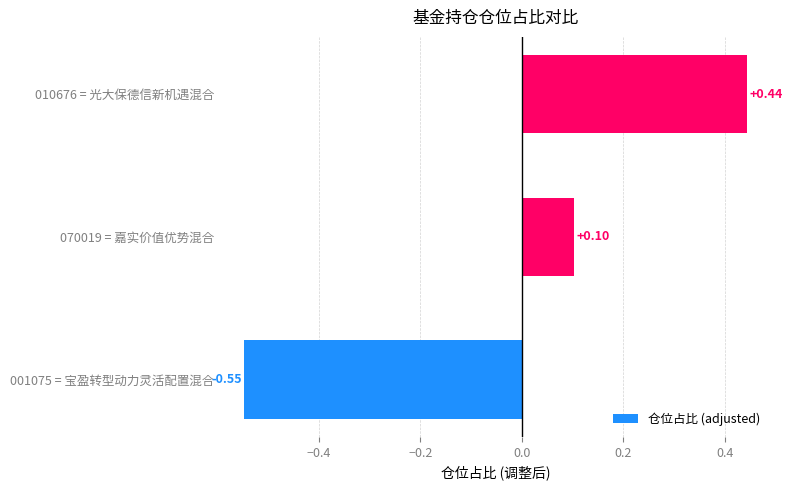

What is the difference between the values at 010676 = 光大保德信新机遇混合 and 070019 = 嘉实价值优势混合?

0.3